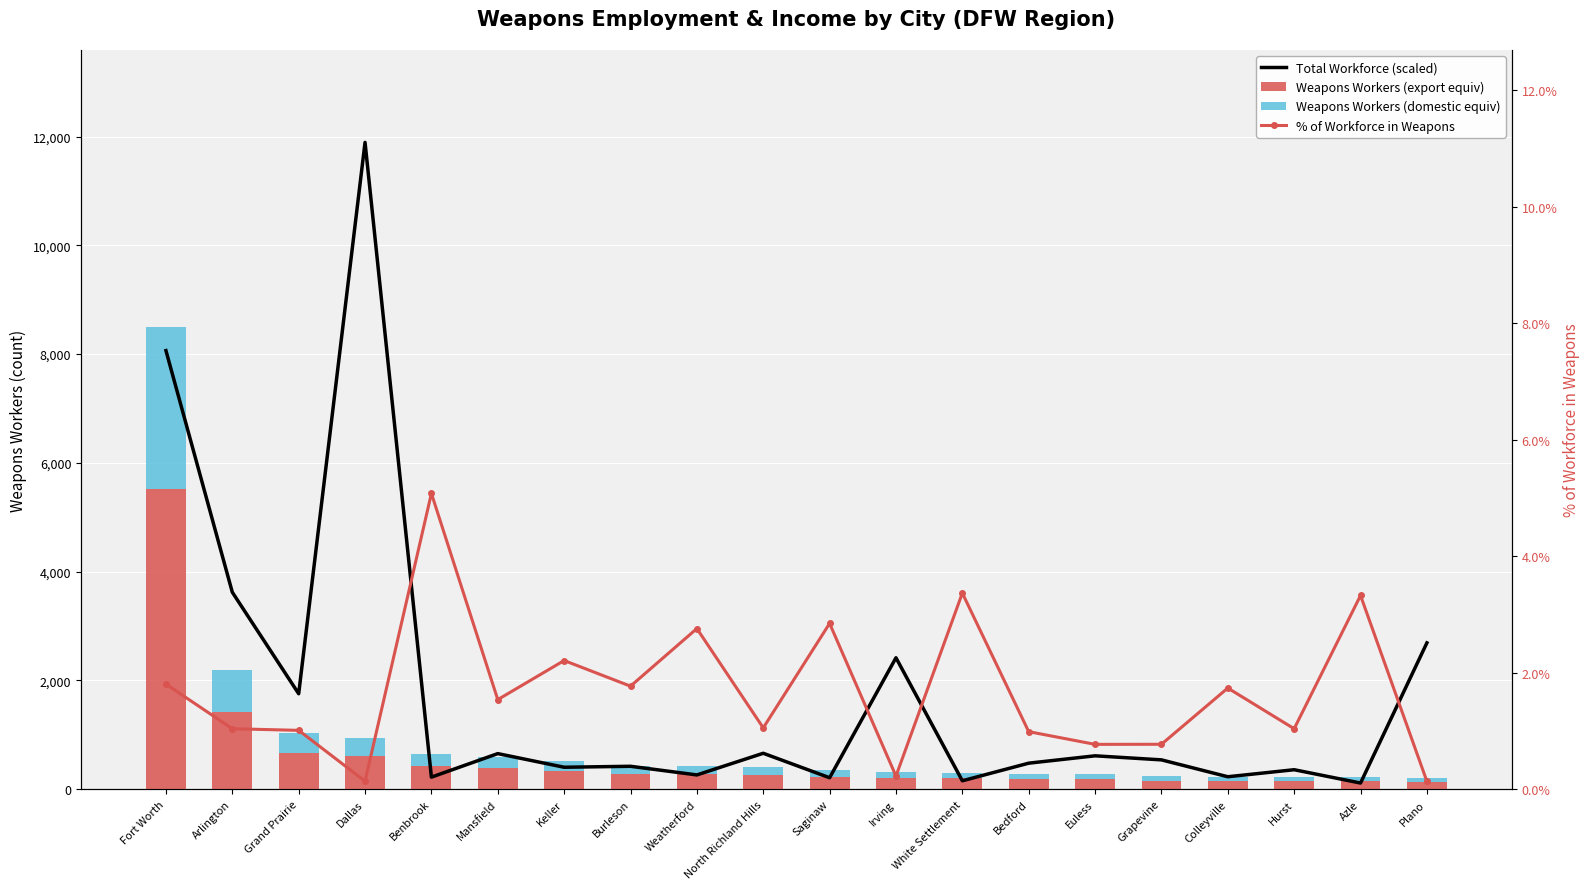

The value of total_workforce (scaled) at Grapevine is 536.3. True or false?

True